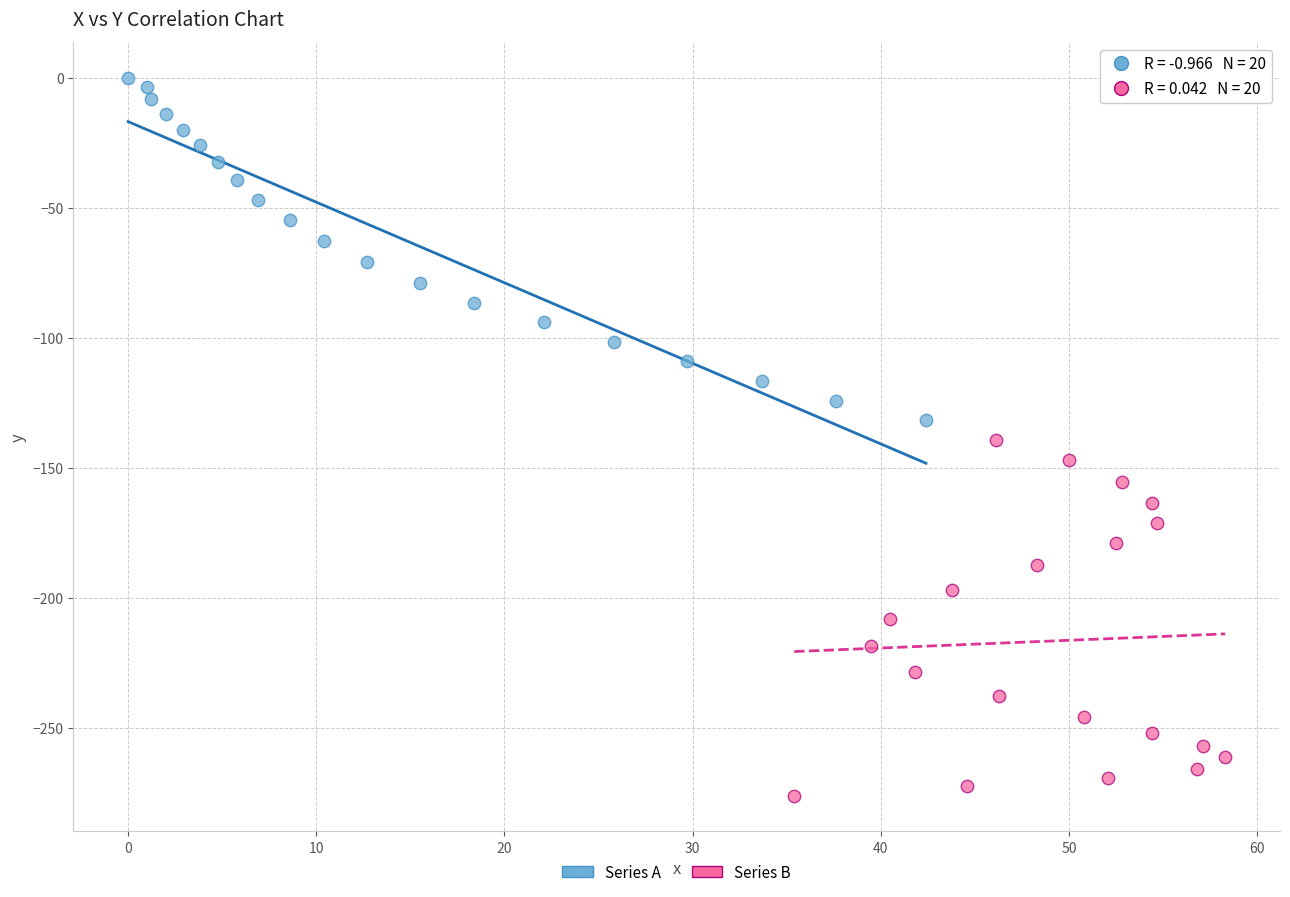

Which series contains the highest Y value?

Series A